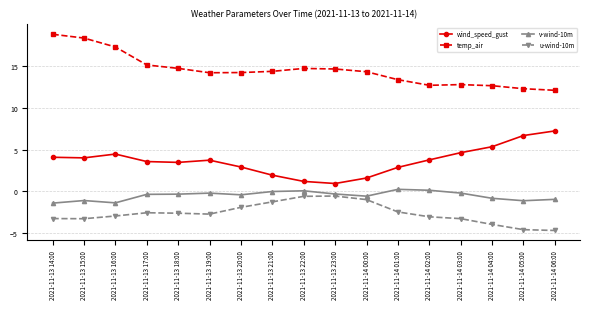

At 2021-11-14 06:00, list the series in order from smallest to largest.

u-wind-10m, v-wind-10m, wind_speed_gust, temp_air